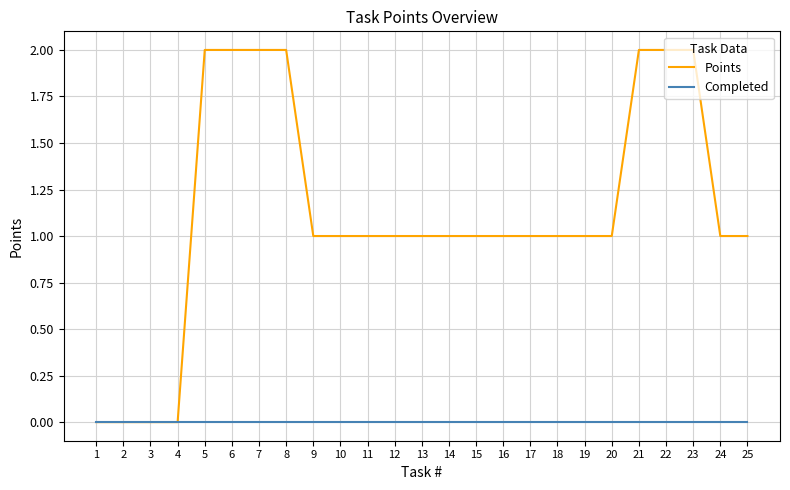

Rank the series by their maximum value, from highest to lowest.

Points, Completed